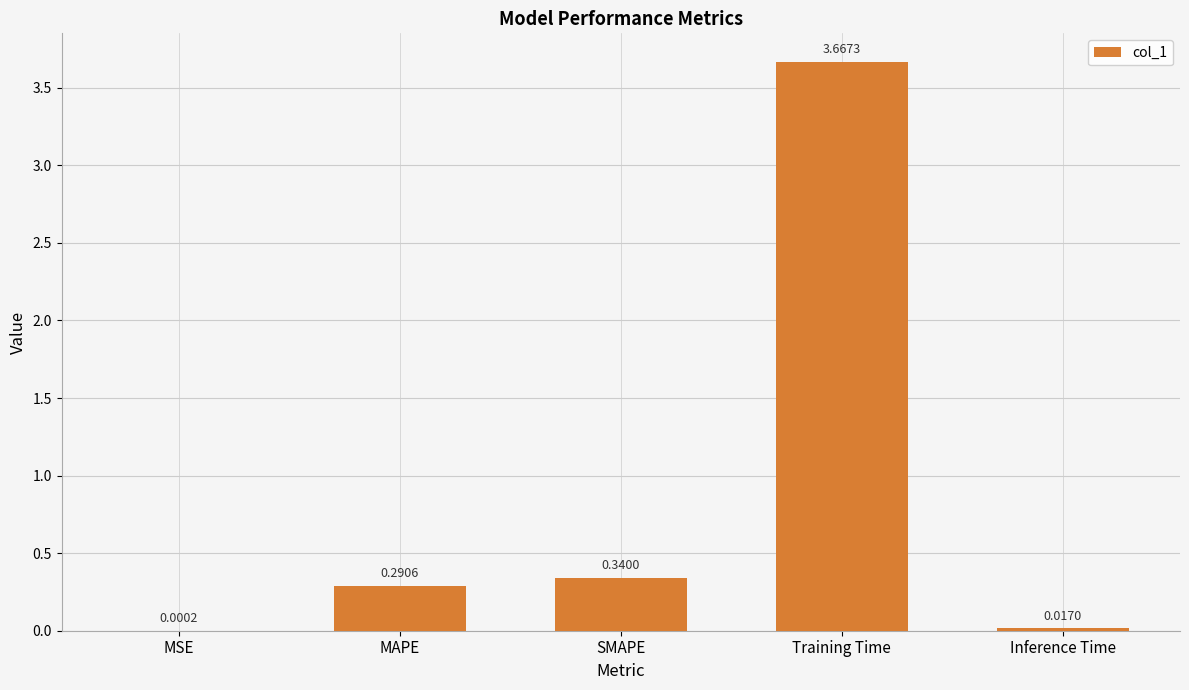

At which category does the chart reach its peak across all series?

Training Time